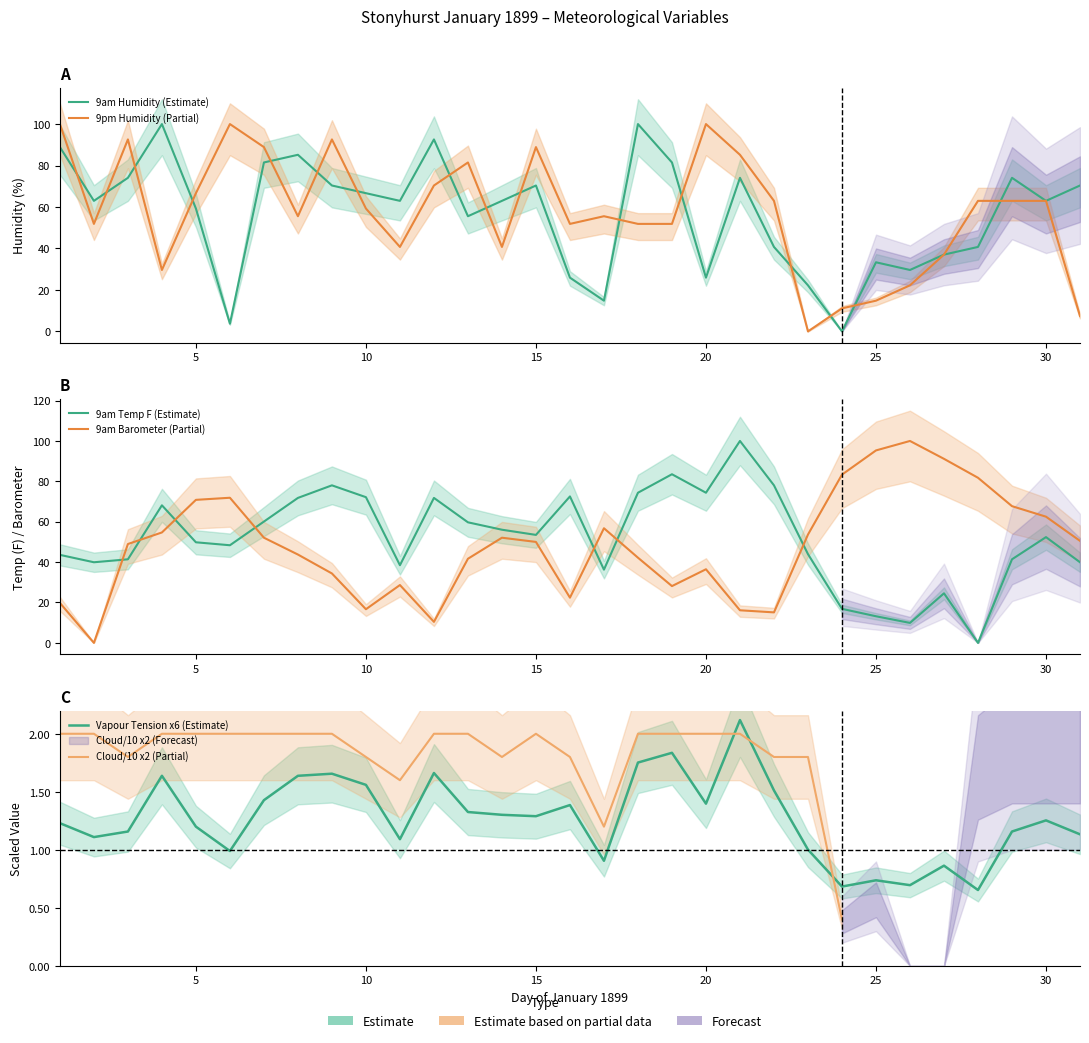

What is the difference between the highest and lowest values at 9?

90.9